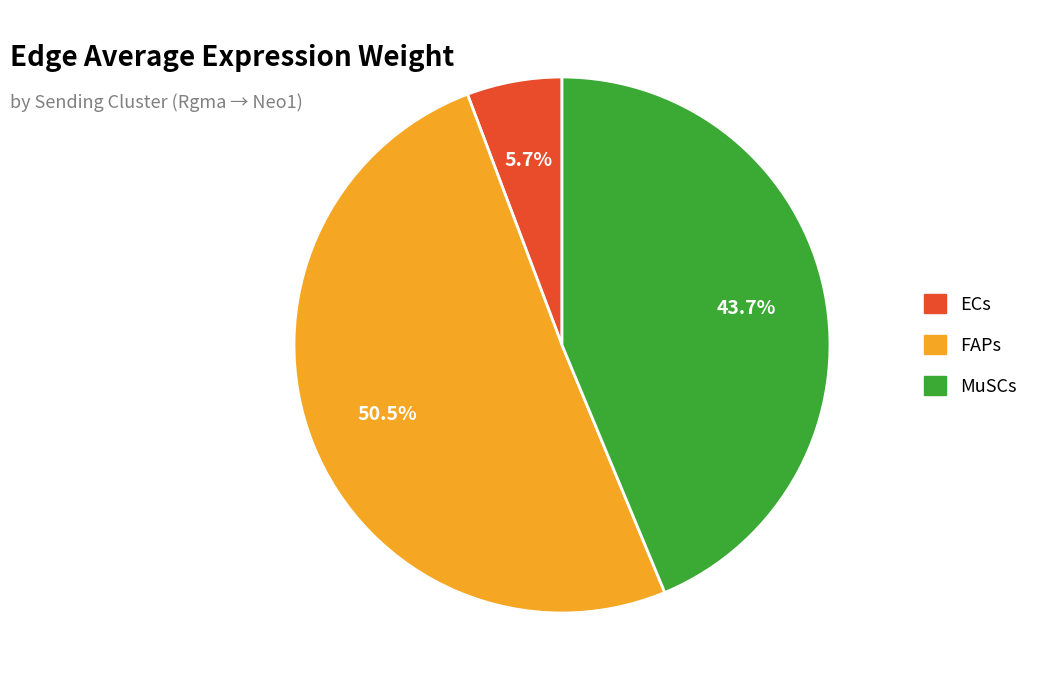

Which category has the biggest portion of the pie?

FAPs